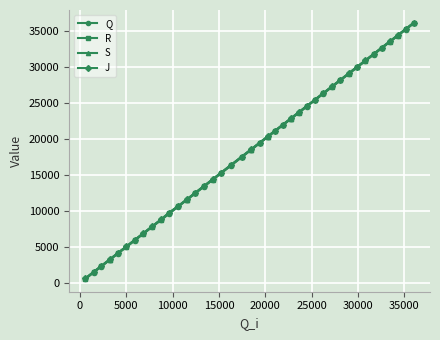

True or false: S has more than 0 points higher than both neighbors.

False